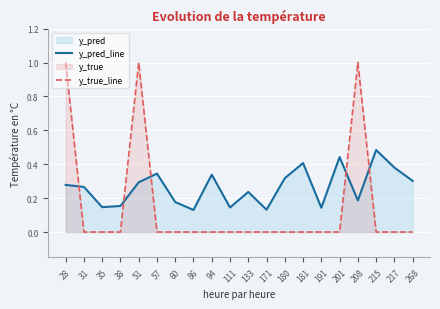

How many lines are shown in the chart?

2